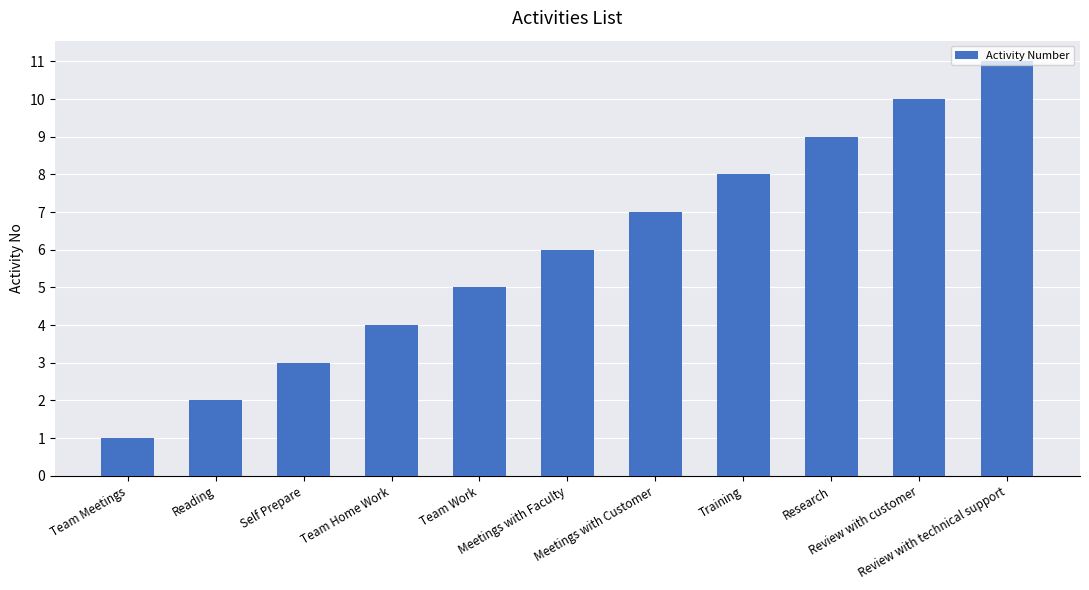

What is the difference between the second highest and minimum values?

9